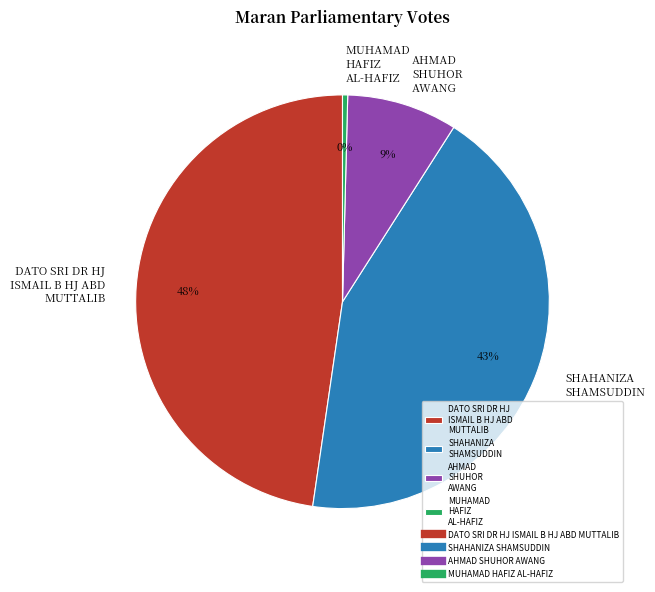

Rank the categories by value from highest to lowest.

DATO SRI DR HJ ISMAIL B HJ ABD MUTTALIB, SHAHANIZA SHAMSUDDIN, AHMAD SHUHOR AWANG, MUHAMAD HAFIZ AL-HAFIZ